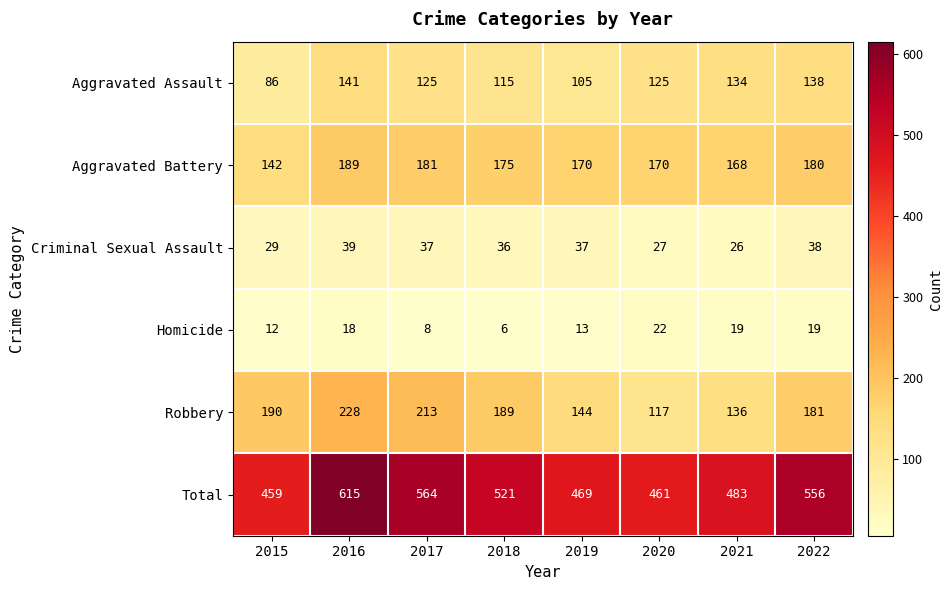

What is the average value of the Homicide series?

15